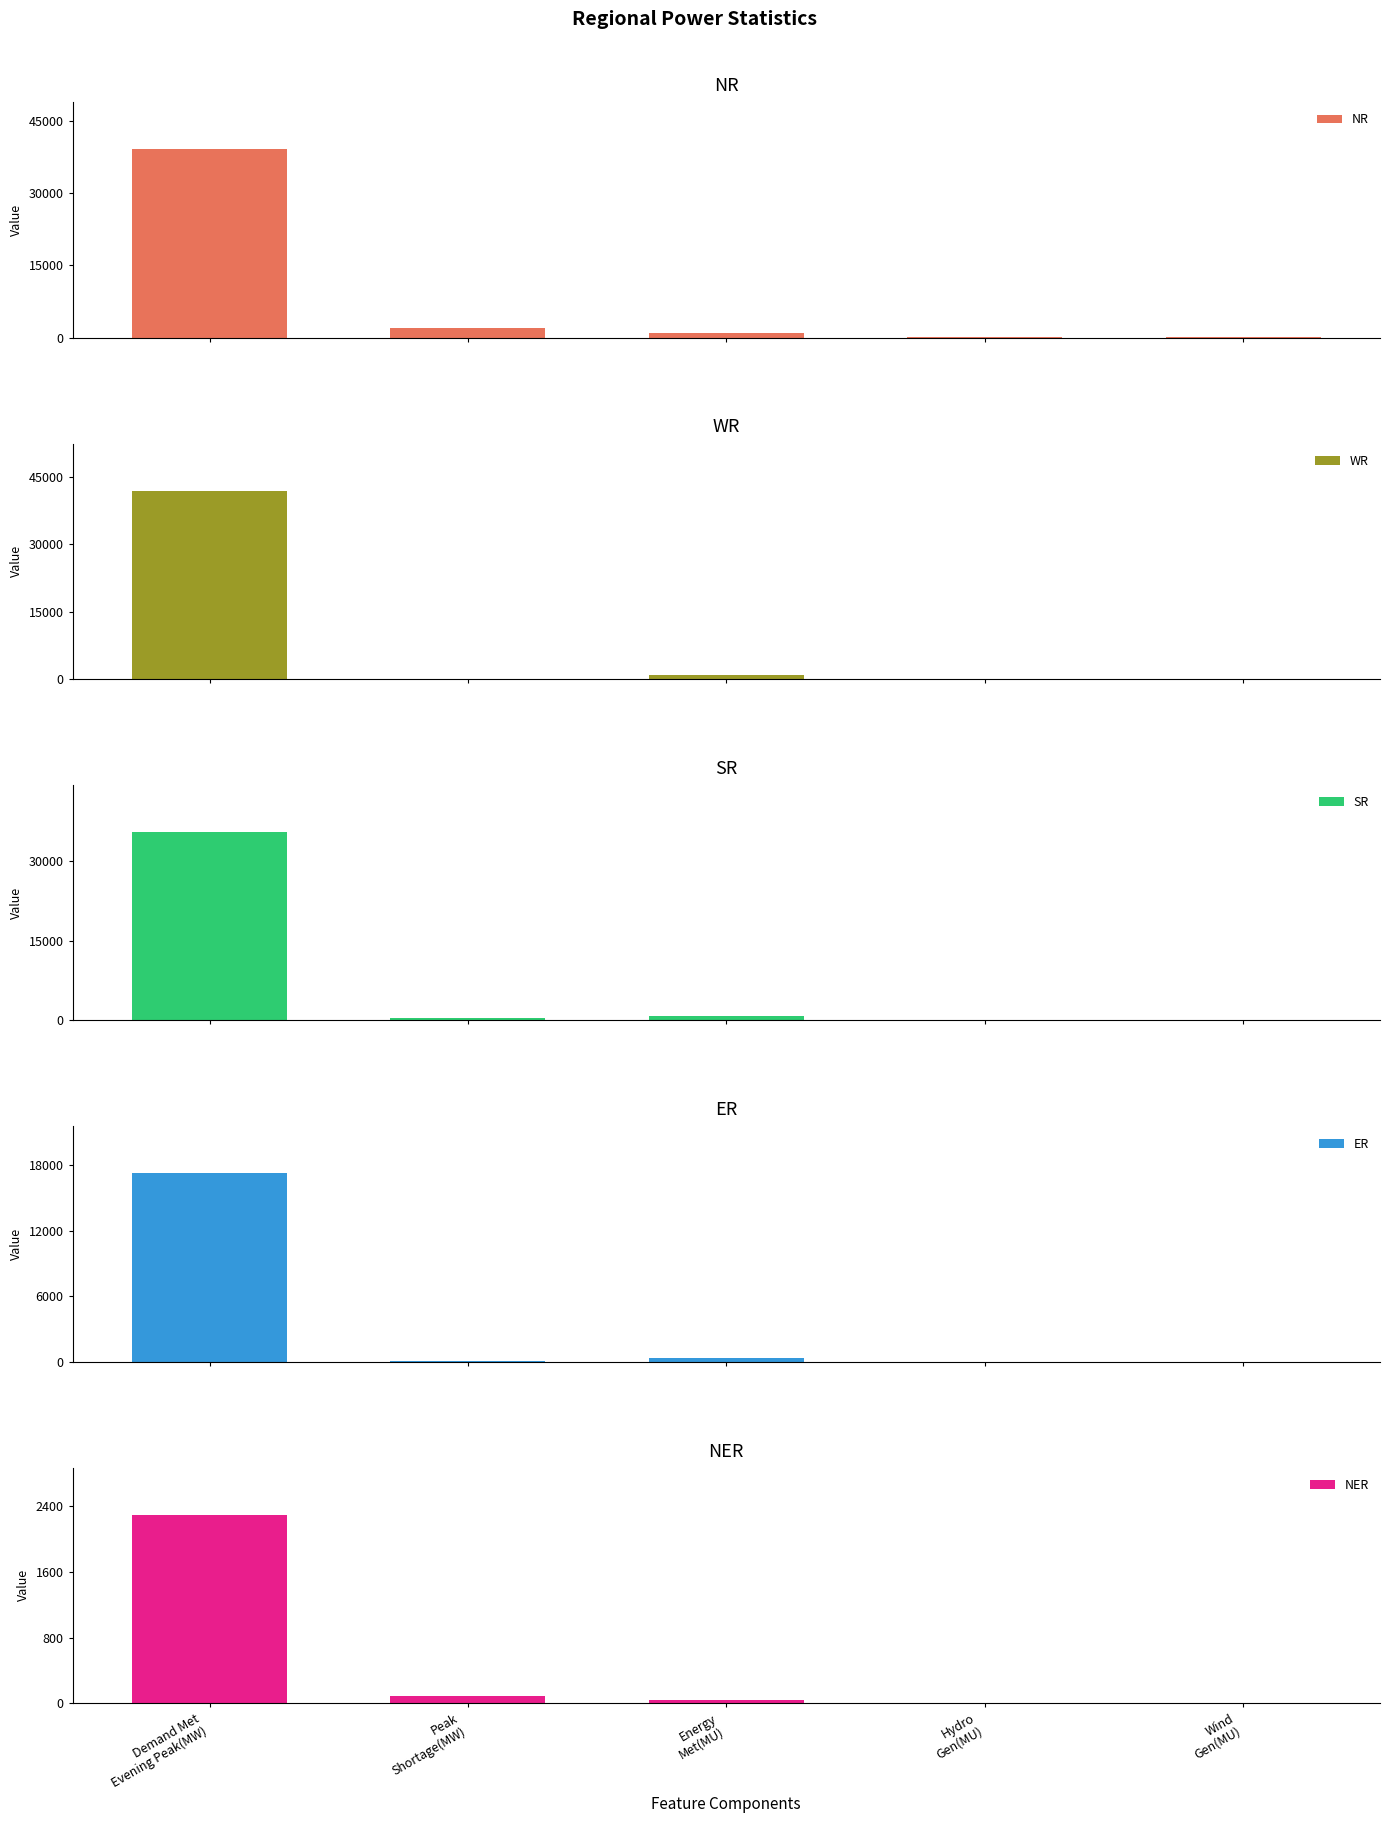

Are the bars horizontal?

No